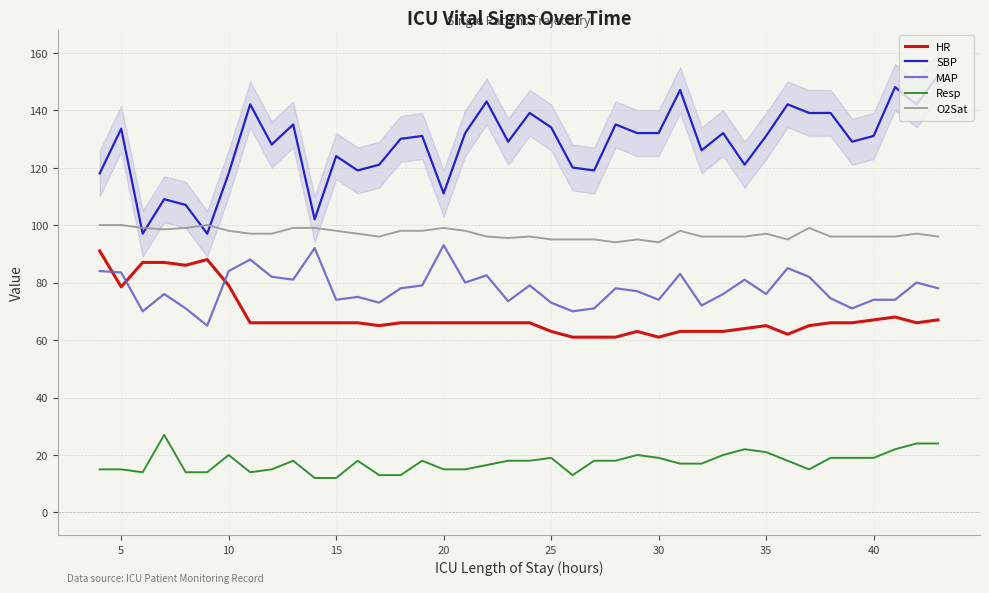

True or false: Resp and SBP cross at least once.

False